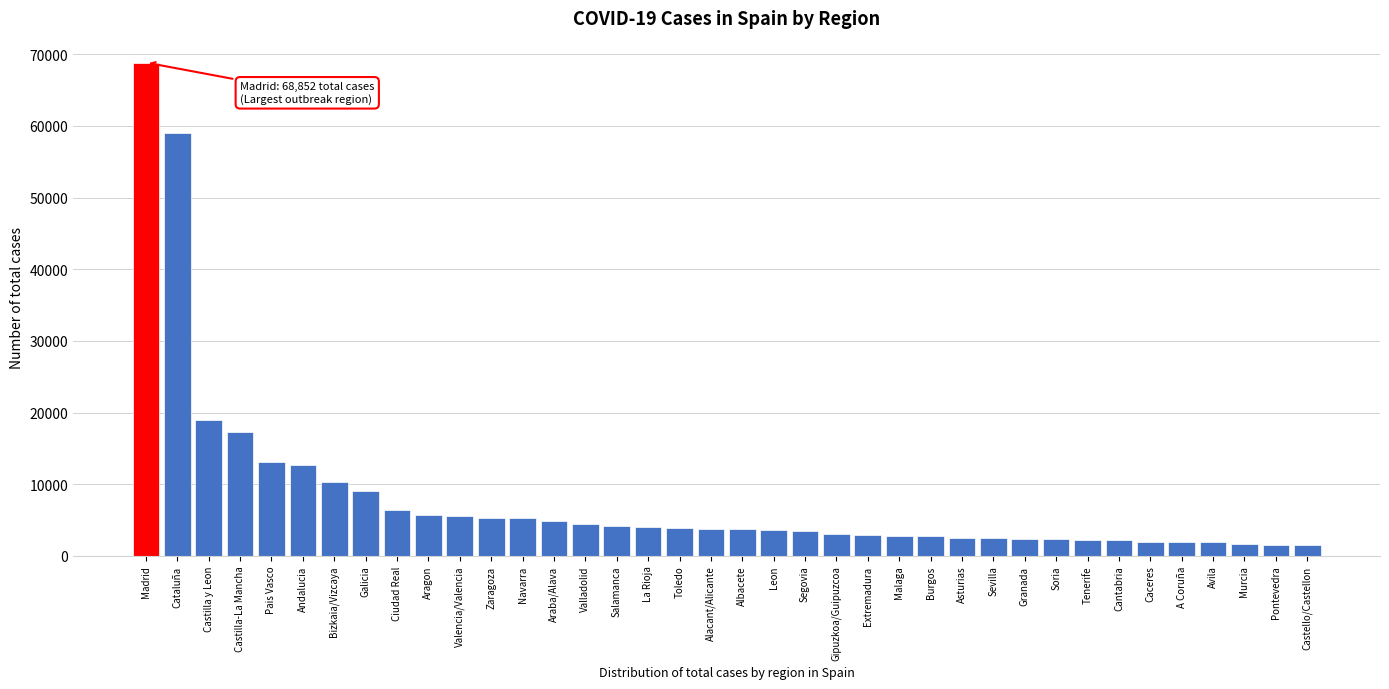

What is the minimum value shown in the chart?

1486